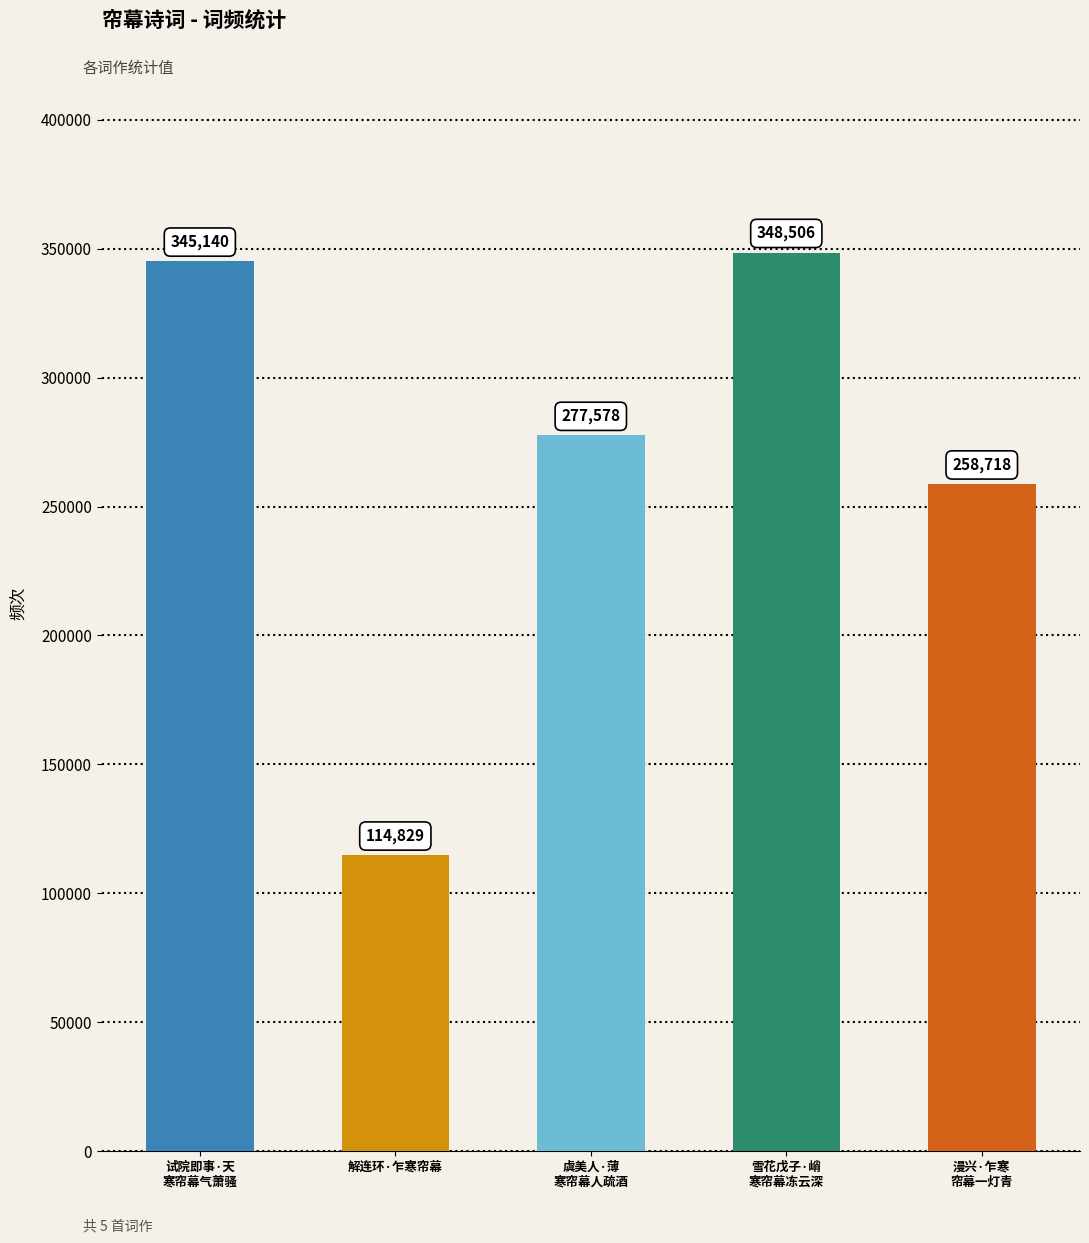

Does the chart contain stacked bars?

No